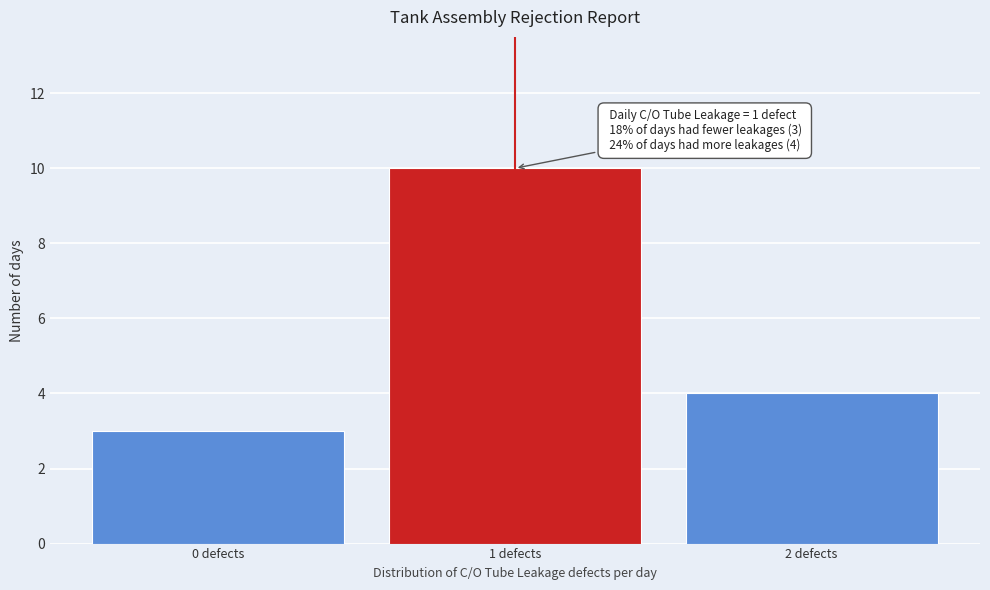

Which range on the x-axis has the tallest bar?

0.5 to 1.5